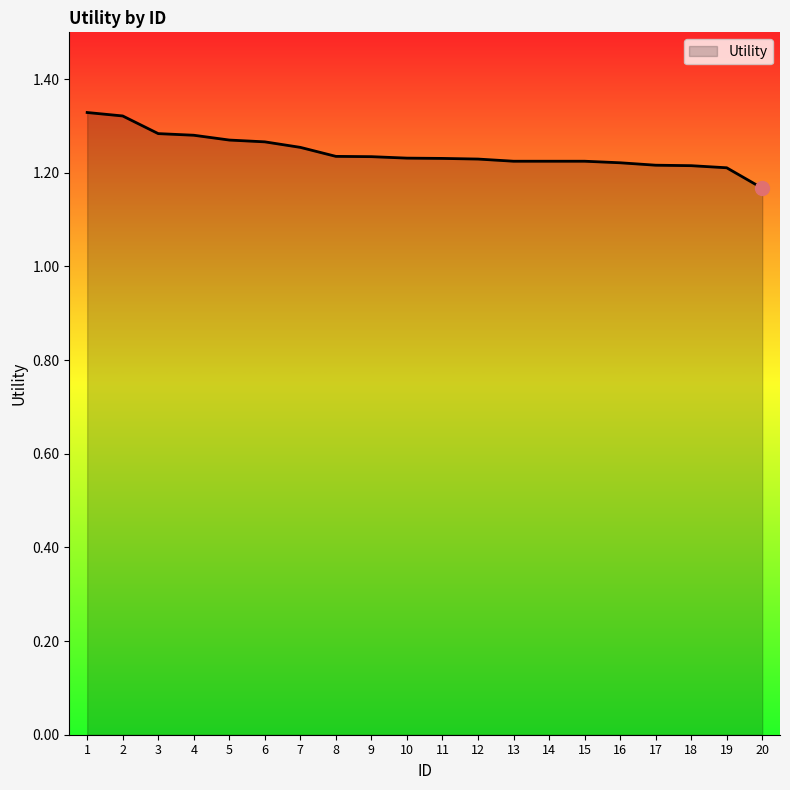

Between 19 and 20, which is larger?

19